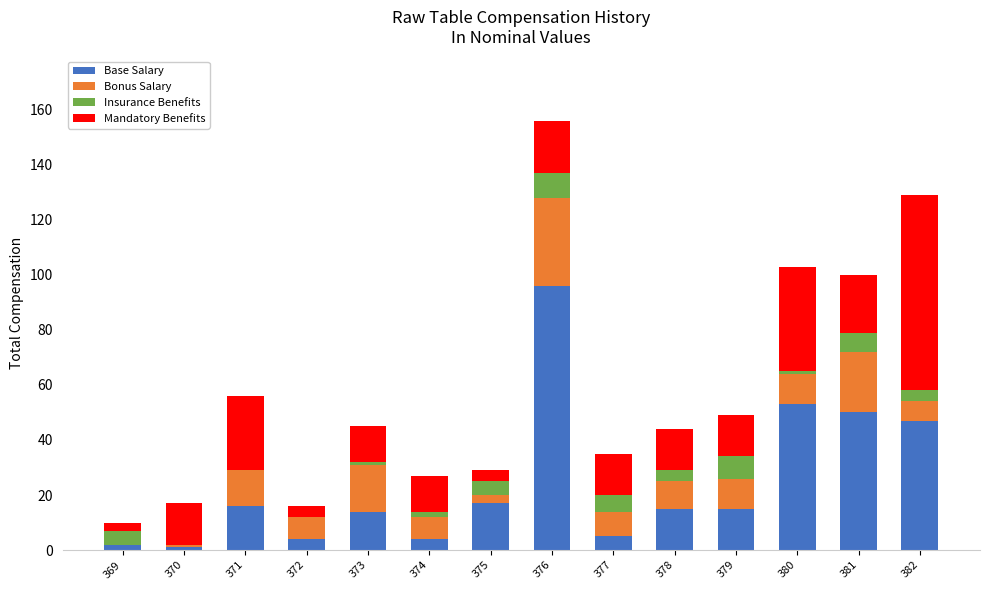

The value of Base Salary at 376 is 61. True or false?

False